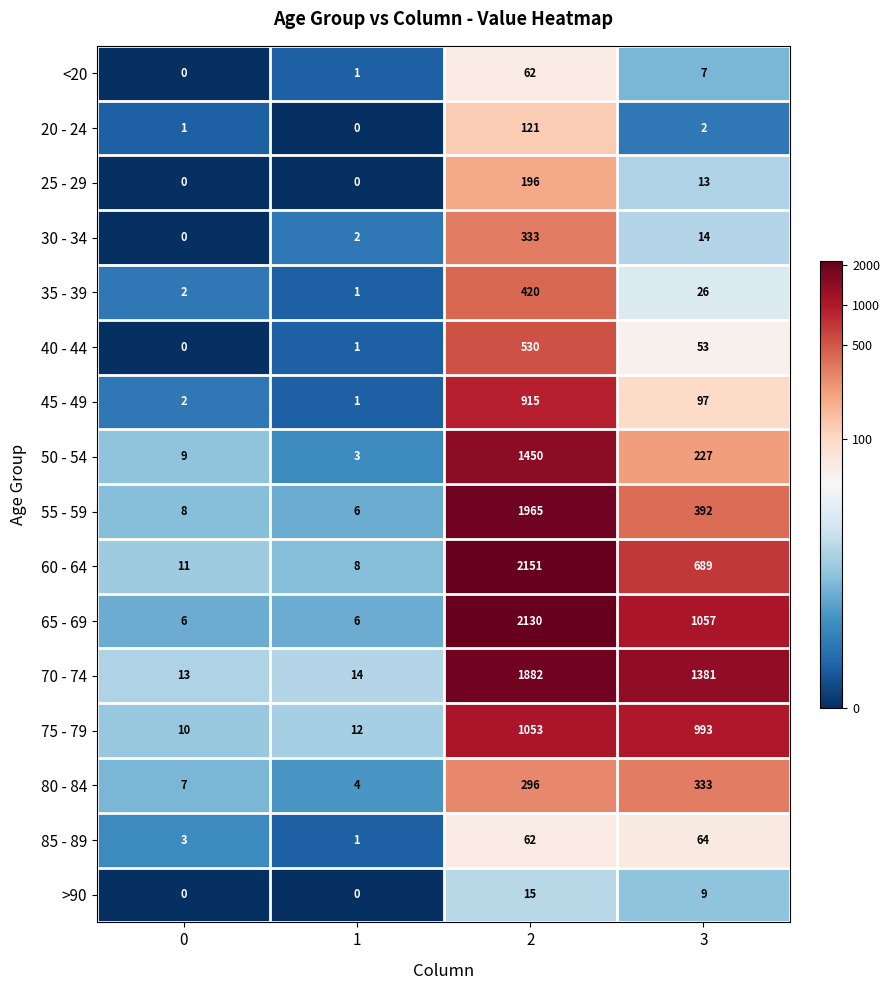

At how many categories does at least one series exceed 3?

4